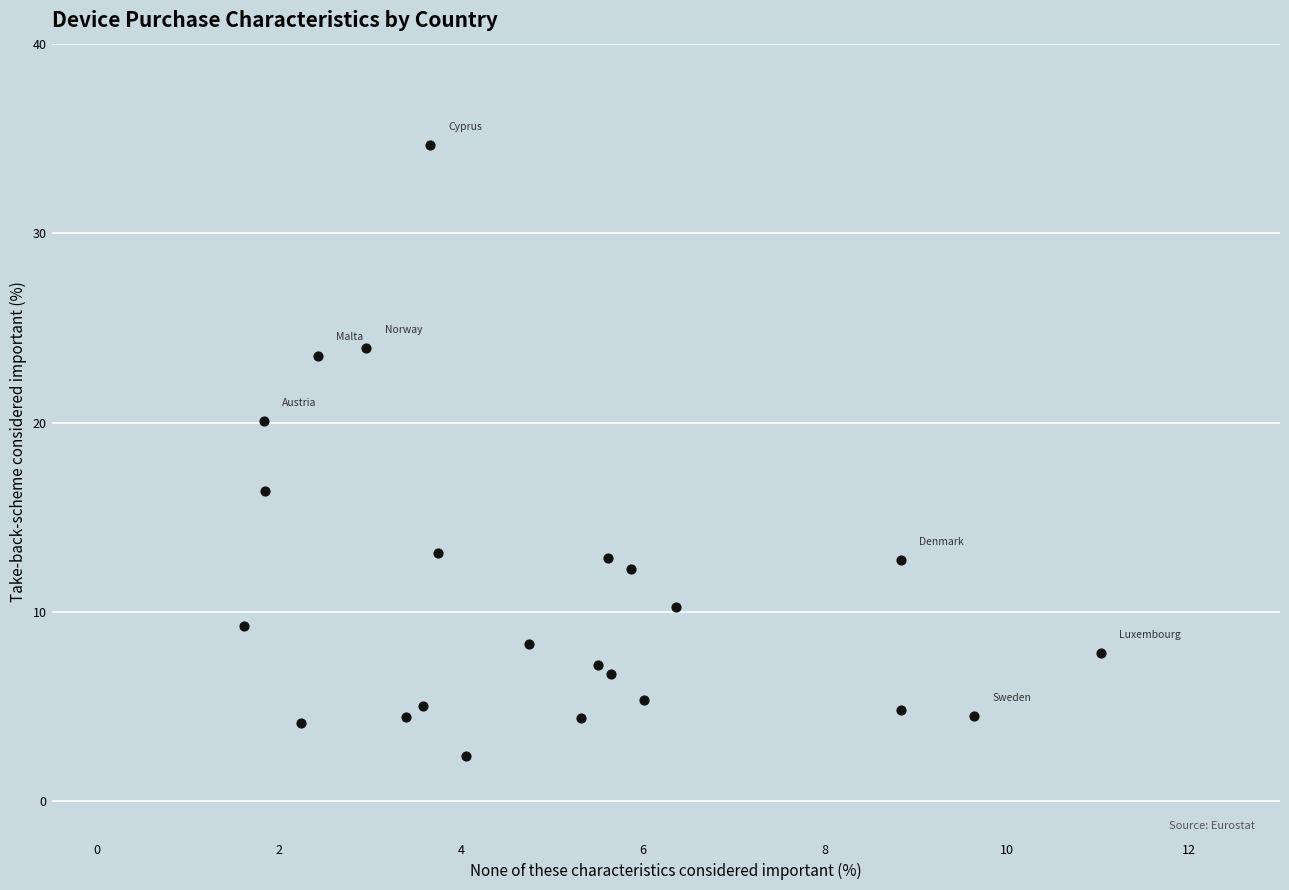

What Y value in the scatter plot is closest to 18?

16.4